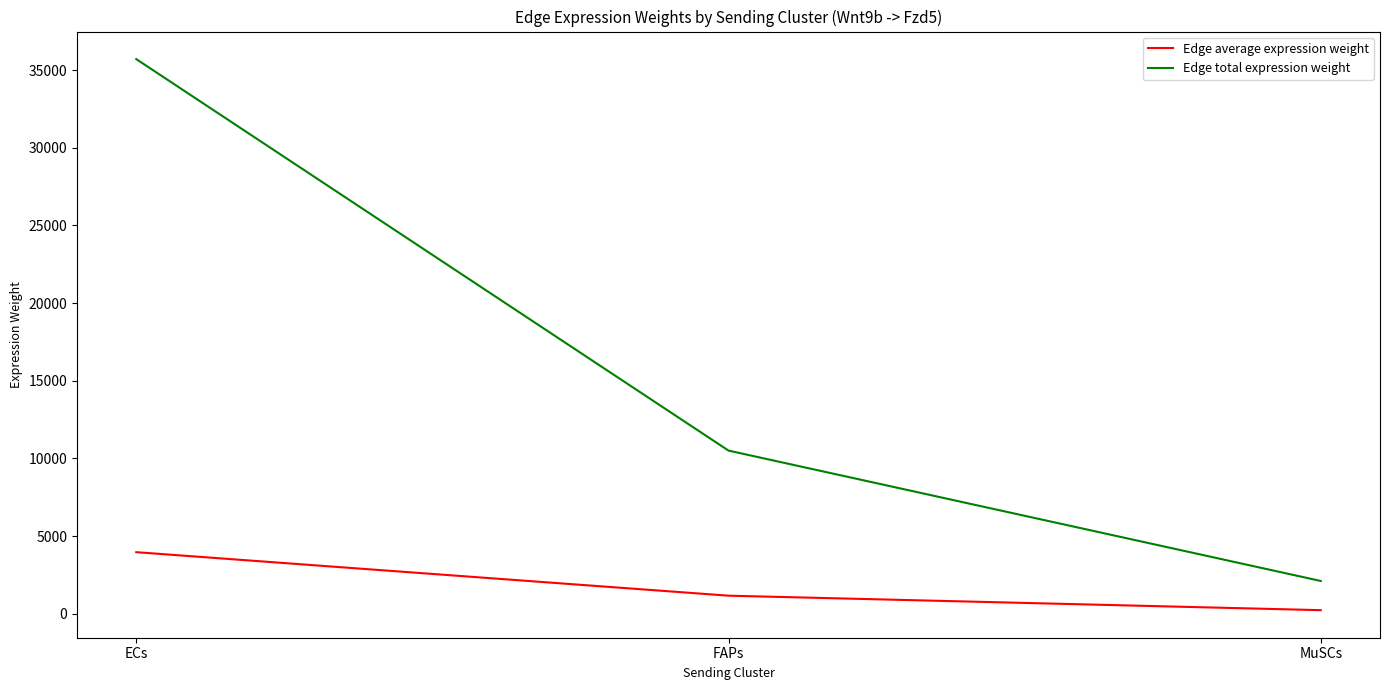

Is it true that Edge total expression weight equals 2113.7 at MuSCs?

True